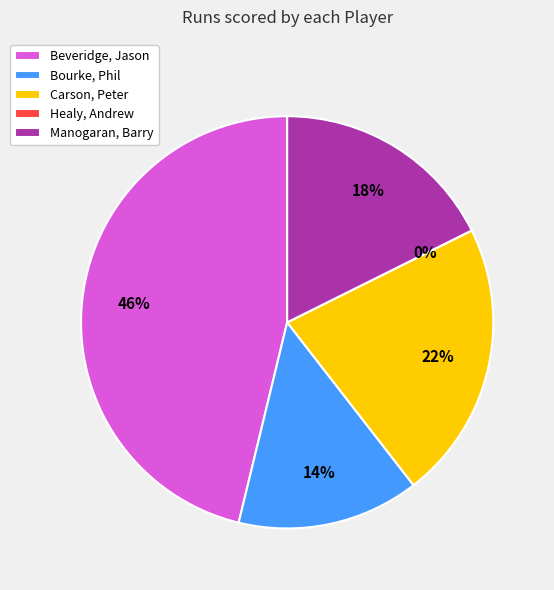

What percentage is the Beveridge, Jason slice, to the nearest percent?

46%